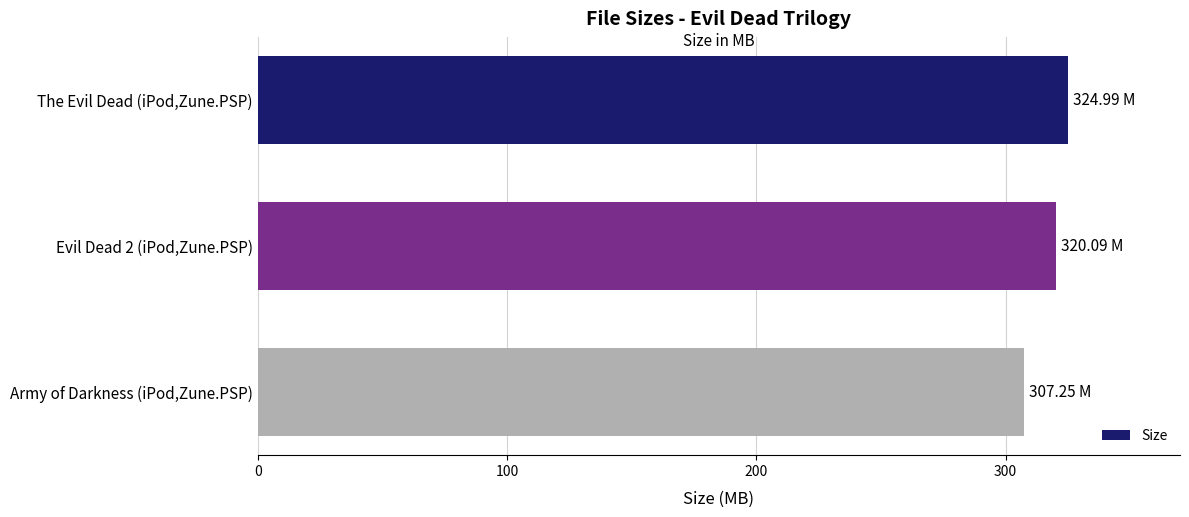

What is the change in value from Evil Dead 2 (iPod,Zune.PSP) to Army of Darkness (iPod,Zune.PSP)?

-12.8